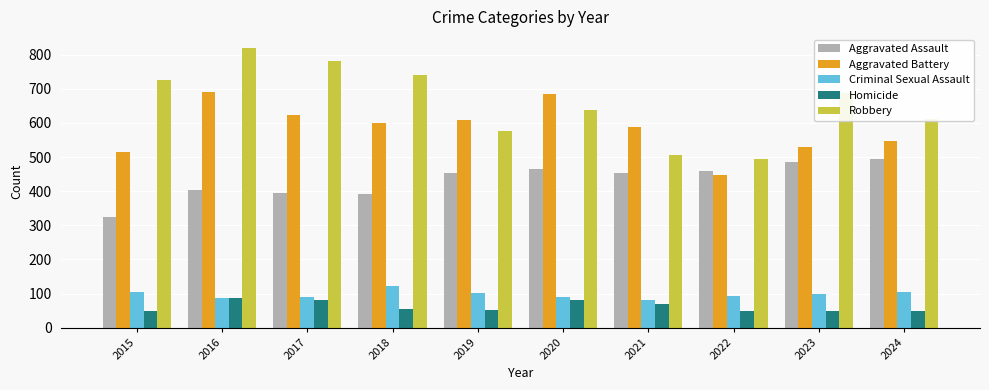

Is the value of Criminal Sexual Assault at 2020 greater than the value of Aggravated Battery at 2020?

No